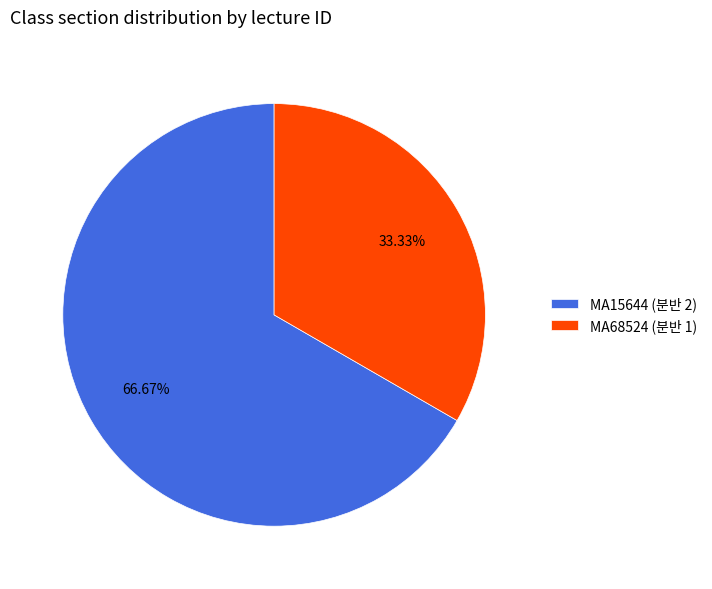

What is the largest slice in the pie chart?

MA15644